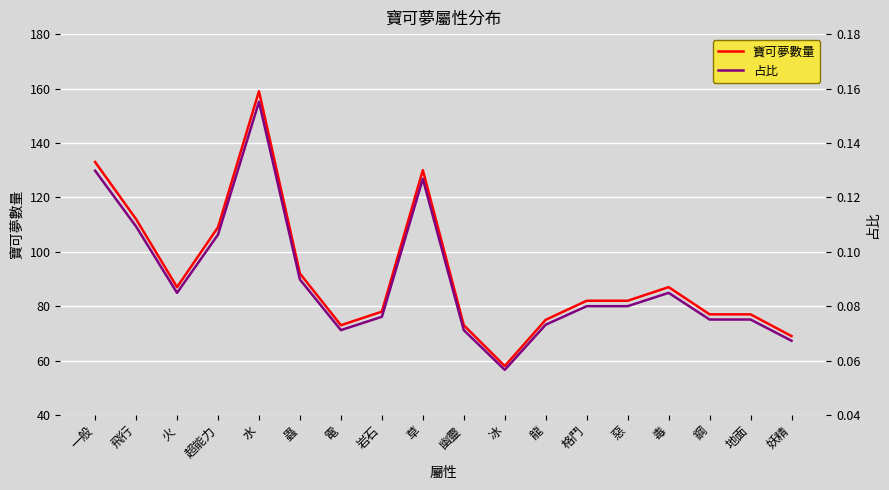

Reading left to right, transcribe all the data shown in this chart.

寶可夢數量: 133.0	112.0	87.0	109.0	159.0	92.0	73.0	78.0	130.0	73.0	58.0	75.0	82.0	82.0	87.0	77.0	77.0	69.0
占比: 0.1	0.1	0.1	0.1	0.2	0.1	0.1	0.1	0.1	0.1	0.1	0.1	0.1	0.1	0.1	0.1	0.1	0.1